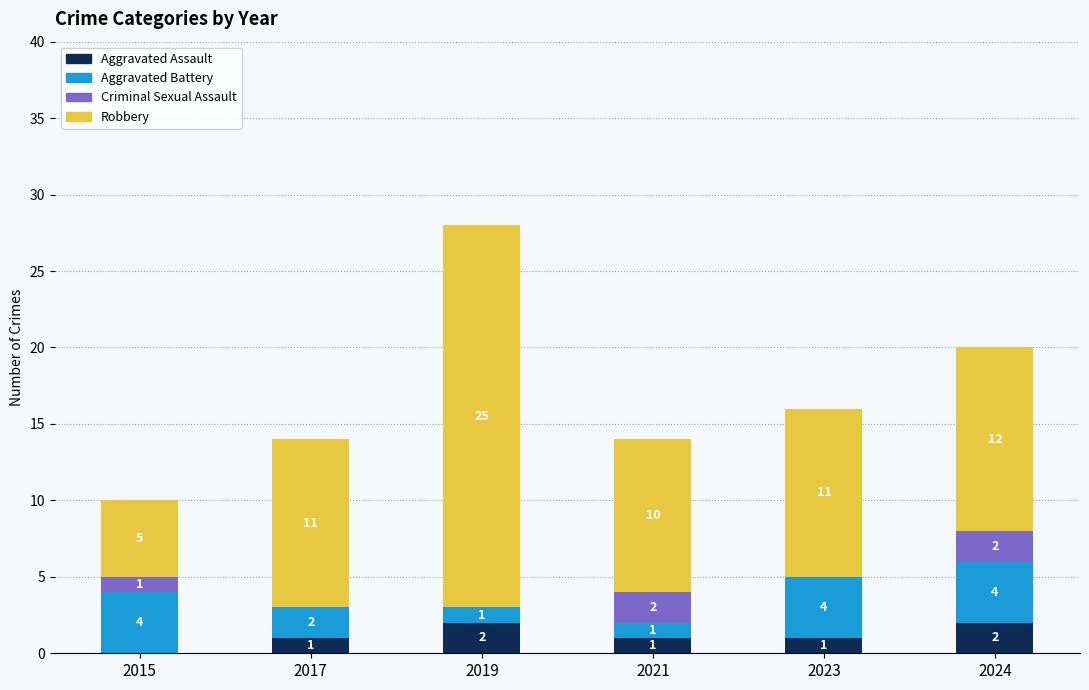

Reading right to left, what are the values for Aggravated Assault?

2024=2	2023=1	2021=1	2019=2	2017=1	2015=0